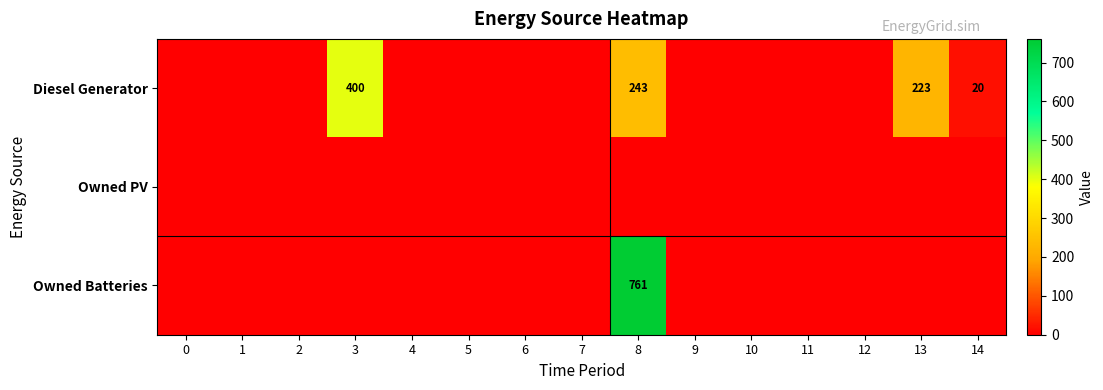

Is the value of row_2 at 2 greater than the value of row_0 at 11?

No